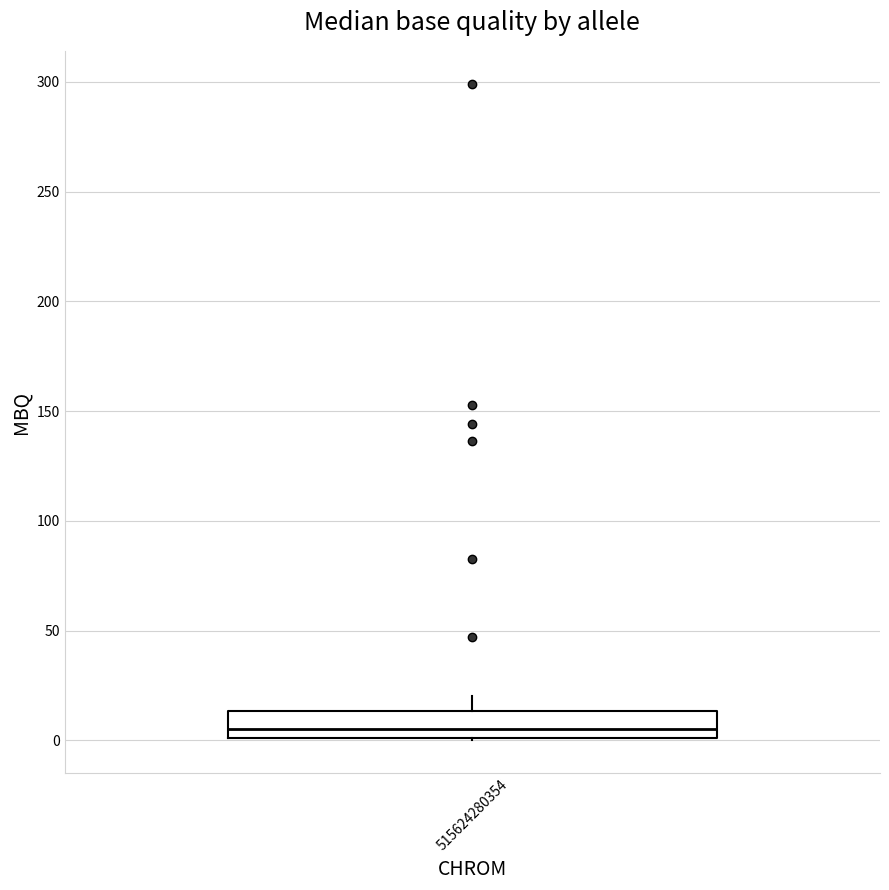

Transcribe this box plot: give where the median line is, the range the box spans, and where the two whiskers end, as read against the y-axis. The values are not printed on the chart, so give them approximately, as read against the axis.

median 5, box 0 to 15, whiskers 0 to 20